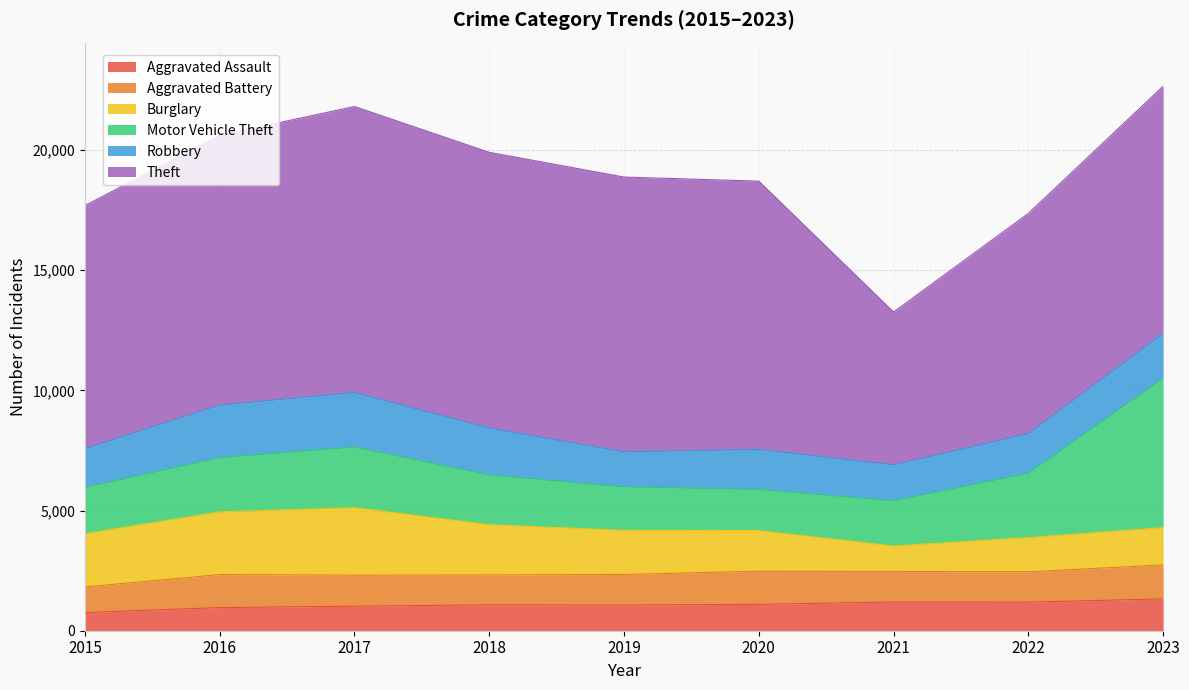

Is the value of Aggravated Assault at 2023 greater than the value of Burglary at 2017?

No